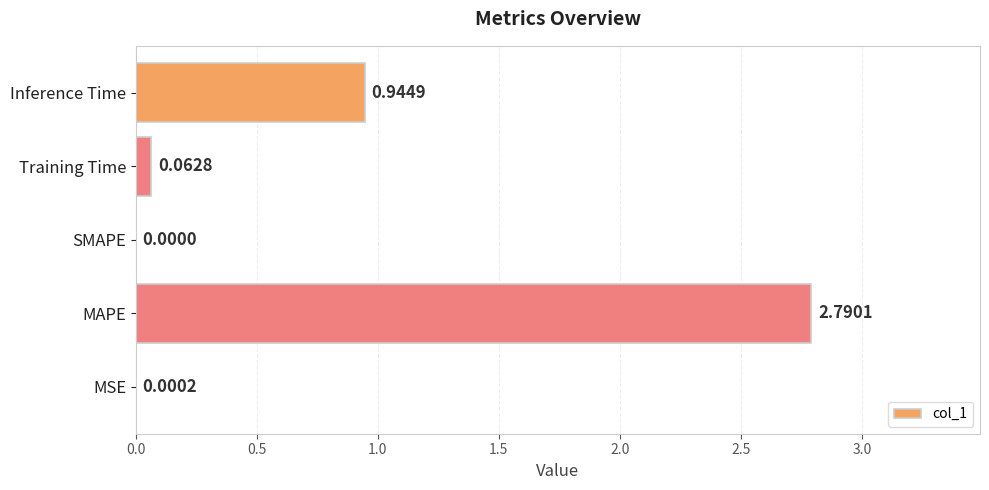

Where is the data nearest to the value 1?

Inference Time